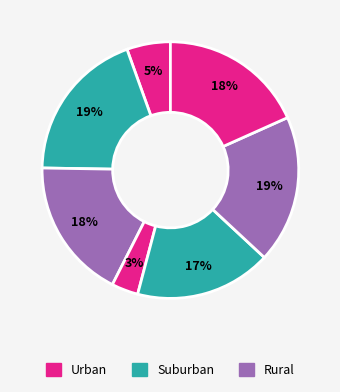

How many segments does this pie chart have?

7